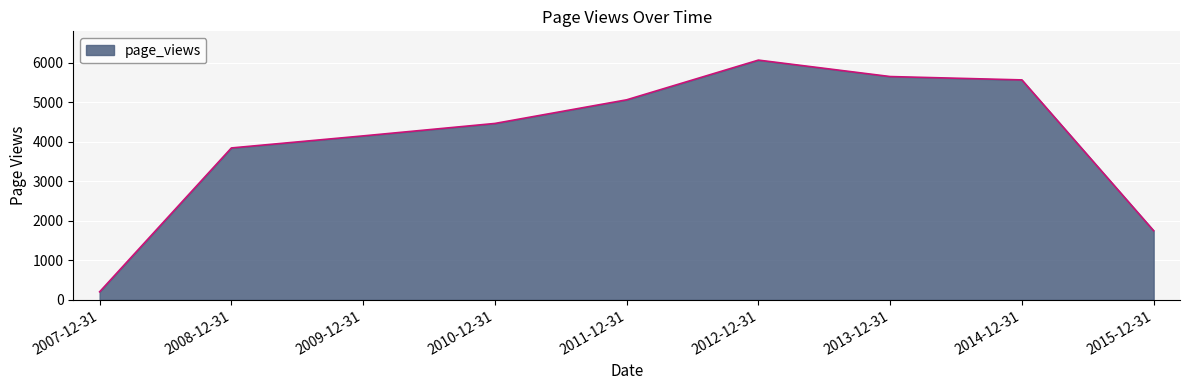

What is the change in value from 2011-12-31 to 2015-12-31?

-3312